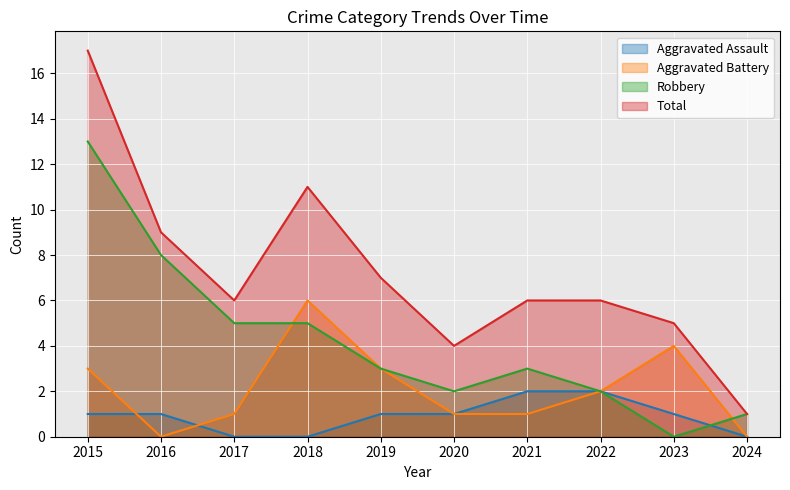

What is the value of the Total point at the 10th from the left?

1